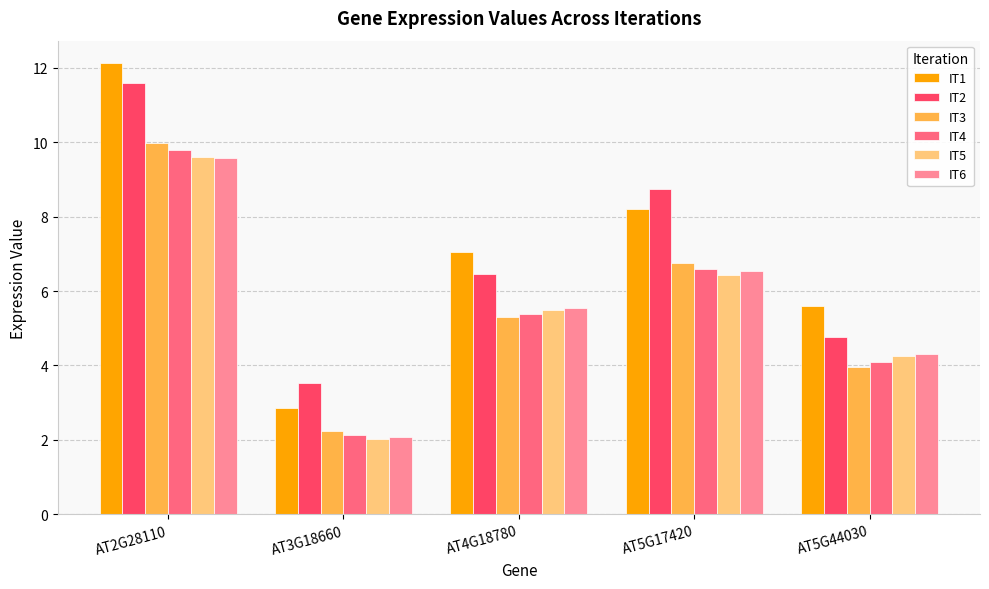

Where does the IT1 series first go above 7?

AT2G28110